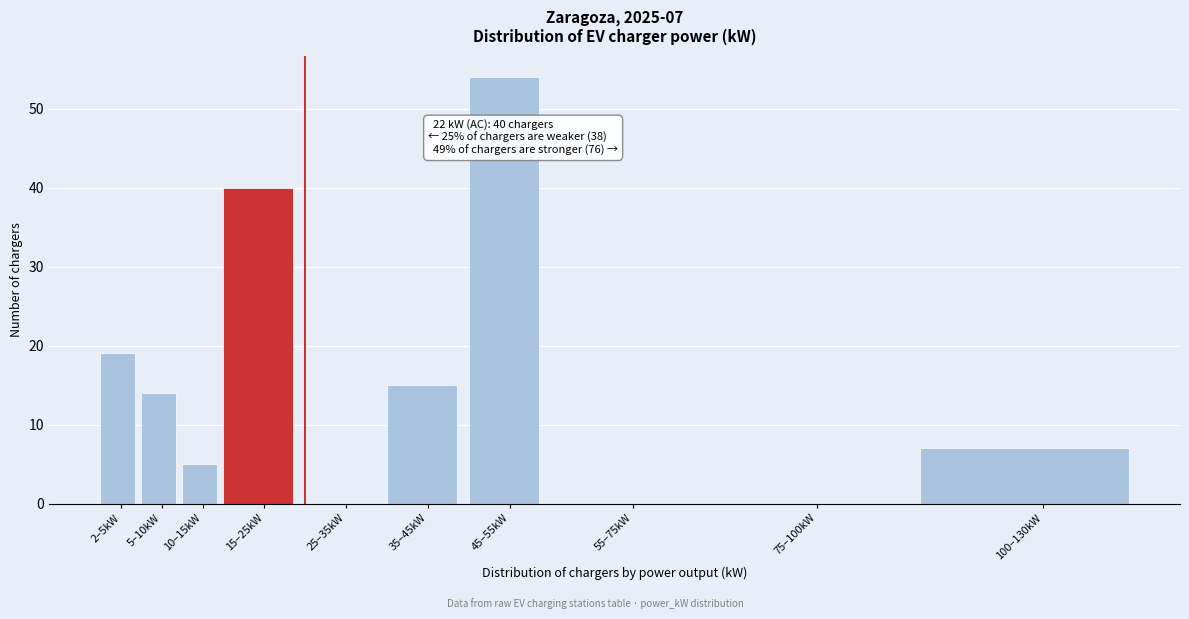

Reading left to right, list all the values displayed in this chart.

2–5kW=19	5–10kW=14	10–15kW=5	15–25kW=40	25–35kW=0	35–45kW=15	45–55kW=54	55–75kW=0	75–100kW=0	100–130kW=7